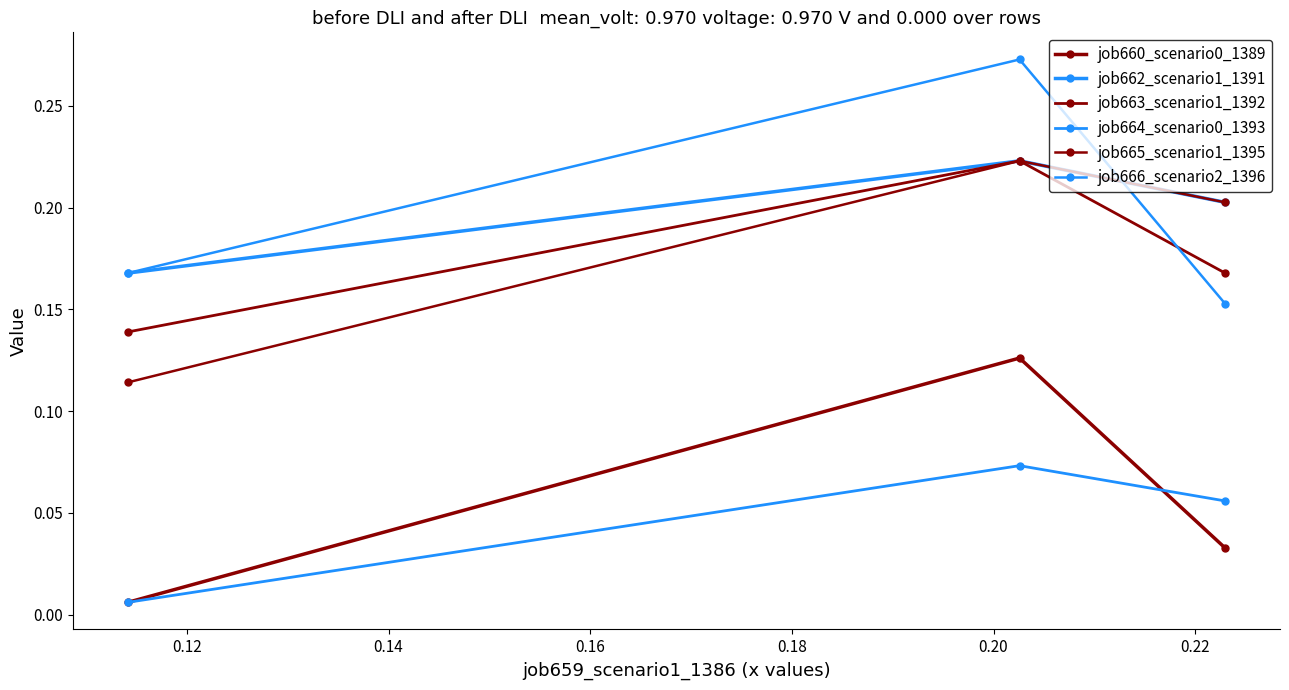

What is the maximum value shown in the chart?

0.3